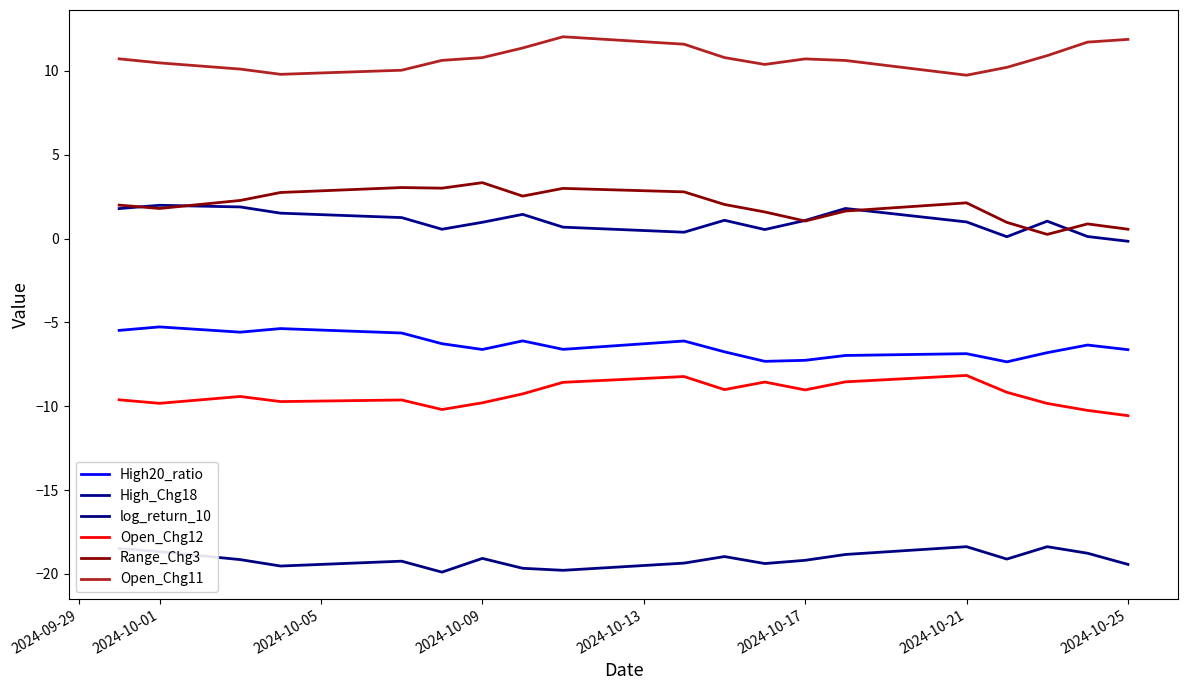

Reading left to right, transcribe all the data shown in this chart.

High20_ratio: -5.5	-5.3	-5.6	-5.4	-5.6	-6.3	-6.6	-6.1	-6.6	-6.1	-6.7	-7.3	-7.3	-7.0	-6.9	-7.3	-6.8	-6.3	-6.6
High_Chg18: 1.8	2.0	1.9	1.5	1.3	0.6	1.0	1.4	0.7	0.4	1.1	0.5	1.1	1.8	1.0	0.1	1.0	0.1	-0.2
log_return_10: -18.5	-18.7	-19.1	-19.5	-19.2	-19.9	-19.1	-19.7	-19.8	-19.4	-19.0	-19.4	-19.2	-18.8	-18.4	-19.1	-18.4	-18.8	-19.4
Open_Chg12: -9.6	-9.8	-9.4	-9.7	-9.6	-10.2	-9.8	-9.3	-8.6	-8.2	-9.0	-8.6	-9.0	-8.5	-8.2	-9.2	-9.8	-10.2	-10.6
Range_Chg3: 2.0	1.8	2.3	2.8	3.0	3.0	3.3	2.5	3.0	2.8	2.0	1.6	1.1	1.6	2.1	1.0	0.3	0.9	0.6
Open_Chg11: 10.7	10.5	10.1	9.8	10.0	10.6	10.8	11.4	12.0	11.6	10.8	10.4	10.7	10.6	9.7	10.2	10.9	11.7	11.9